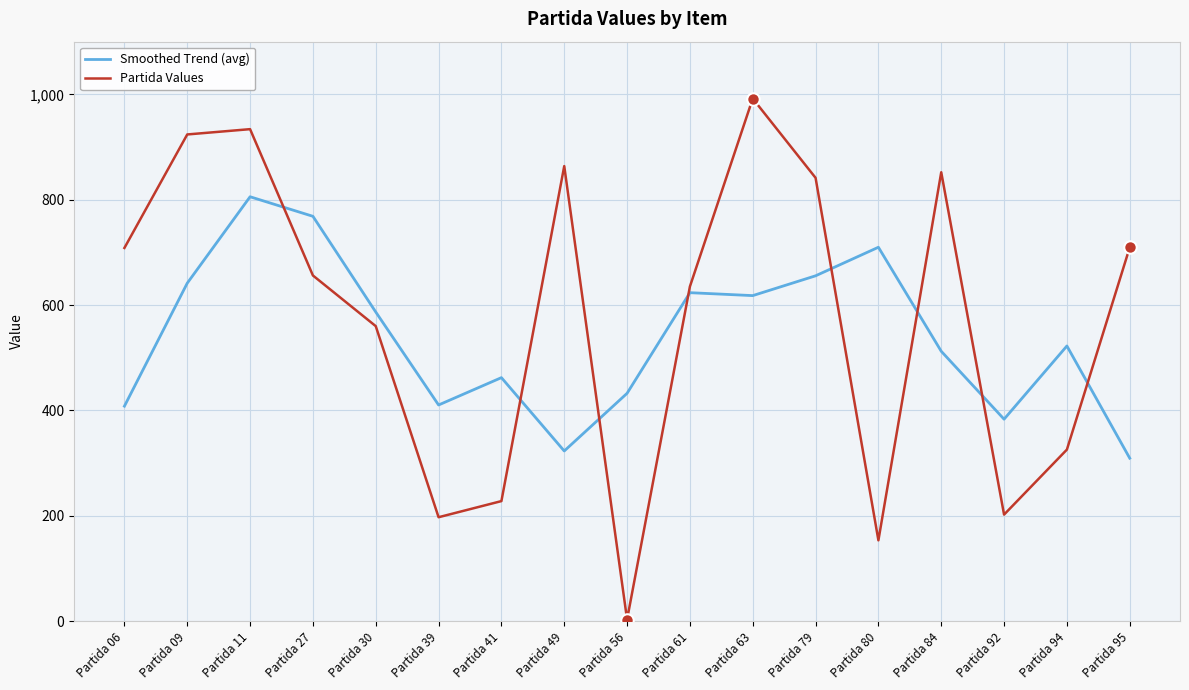

Where do Partida Values and Smoothed Trend (avg) first cross each other?

Partida 11 and Partida 27